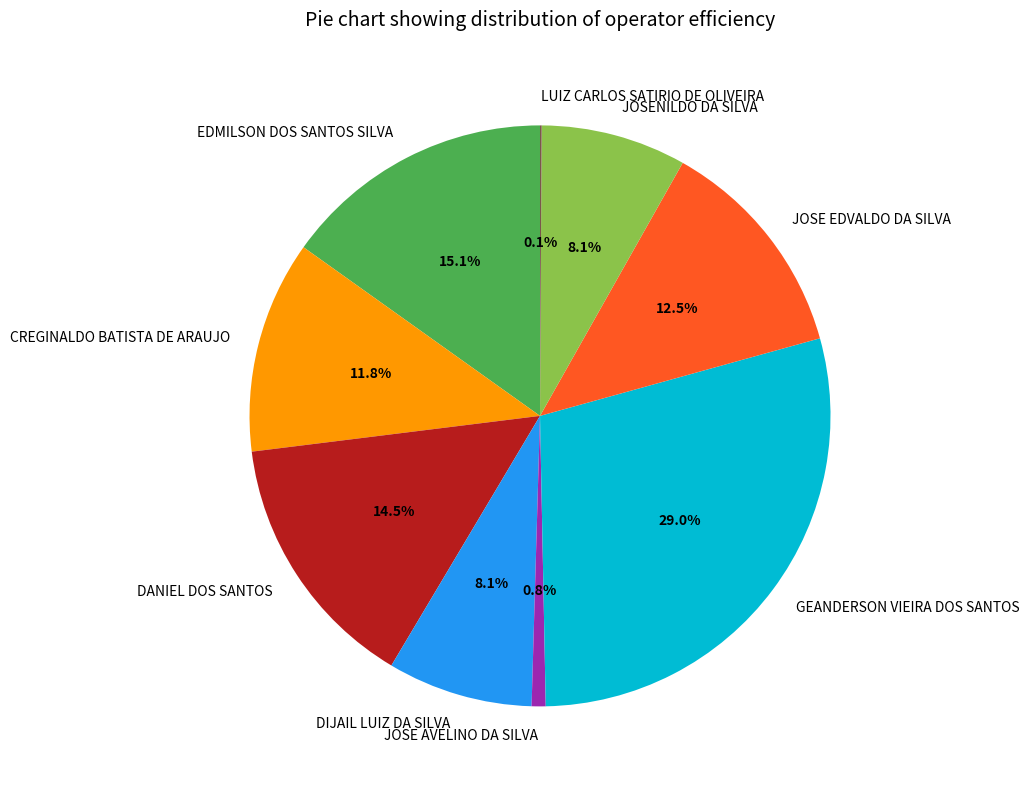

Which category has the biggest portion of the pie?

GEANDERSON VIEIRA DOS SANTOS